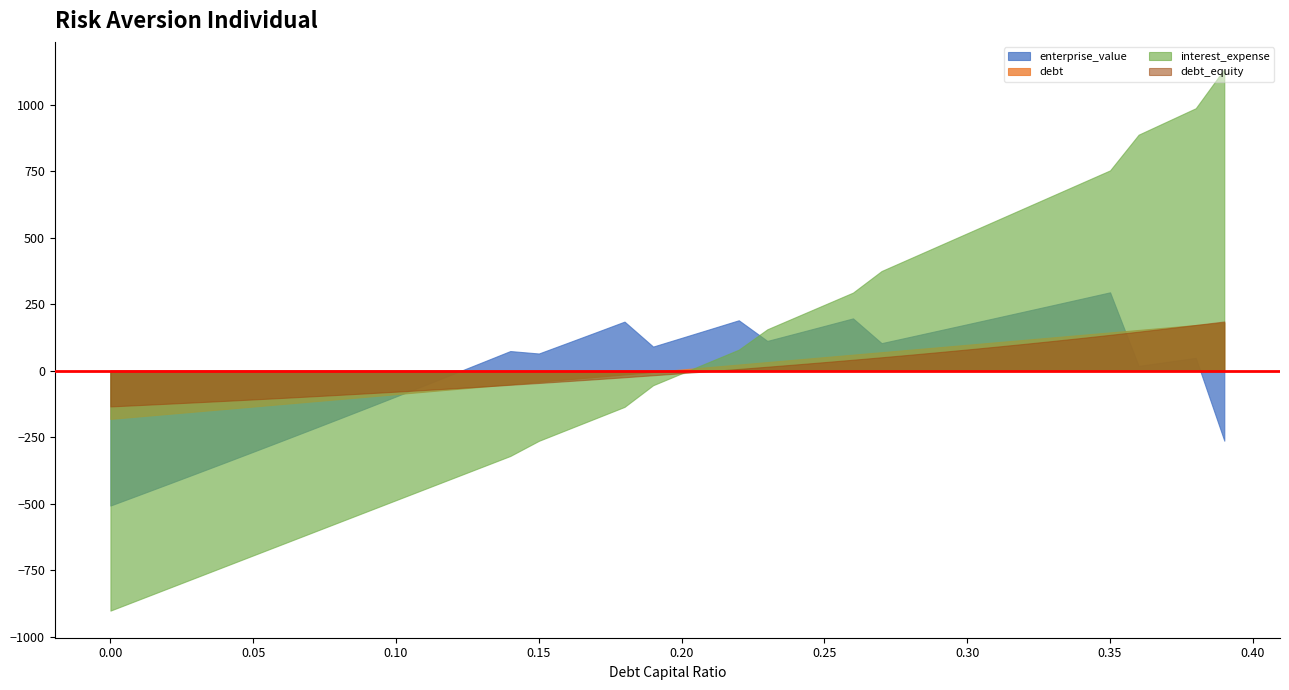

How many intersections are there between interest_expense and enterprise_value?

1